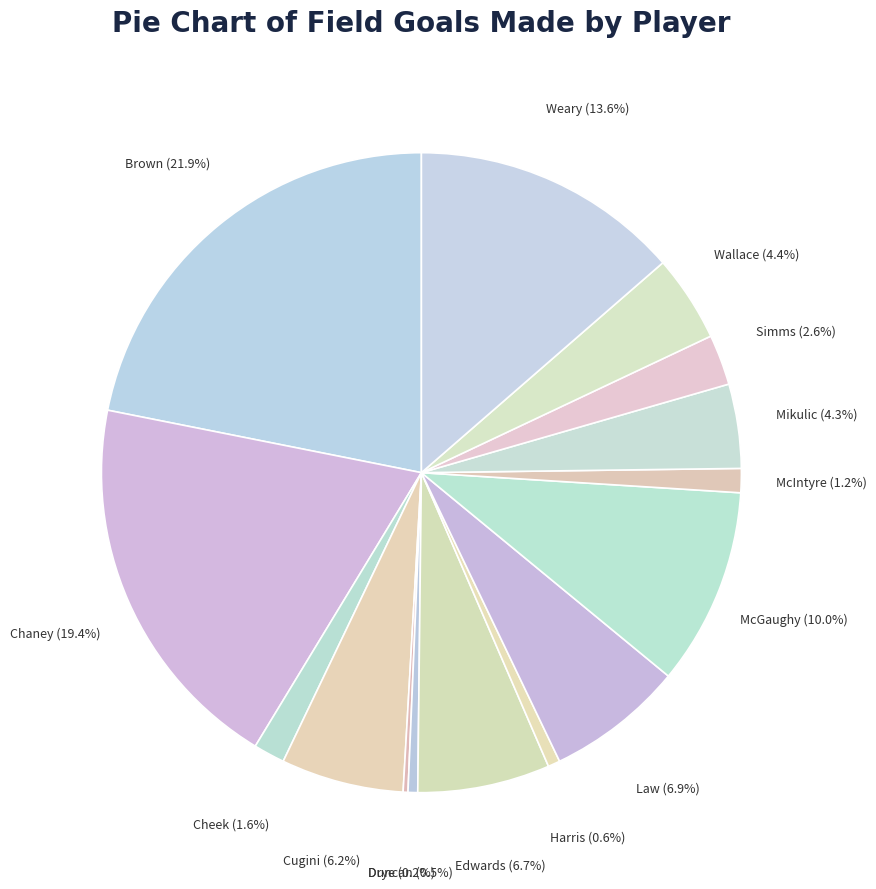

Combined, do McIntyre and Wallace account for over 50%?

No